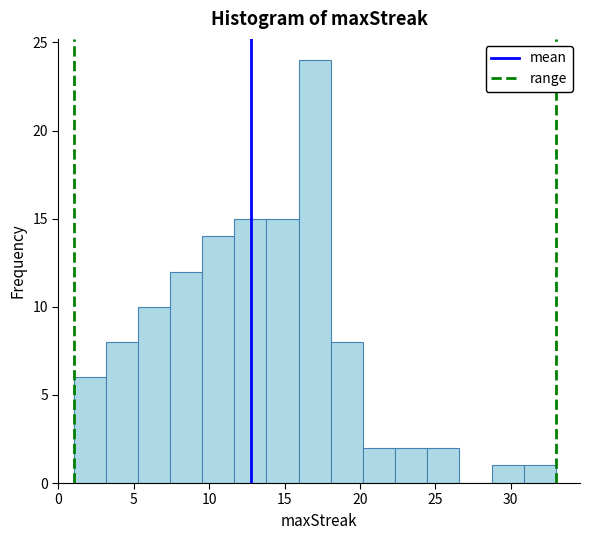

Reading left to right, transcribe this chart: for each bar, give the range it covers on the x-axis and its height. Neither the bar edges nor the heights are printed on the chart, so give them approximately, as read against the axes.

1.0 to 3.0: 6
3.0 to 5.5: 8
5.5 to 7.5: 10
7.5 to 9.5: 12
9.5 to 11.5: 14
11.5 to 14.0: 15
14.0 to 16.0: 15
16.0 to 18.0: 24
18.0 to 20.0: 8
20.0 to 22.5: 2
22.5 to 24.5: 2
24.5 to 26.5: 2
26.5 to 28.5: 0
28.5 to 31.0: 1
31.0 to 33.0: 1